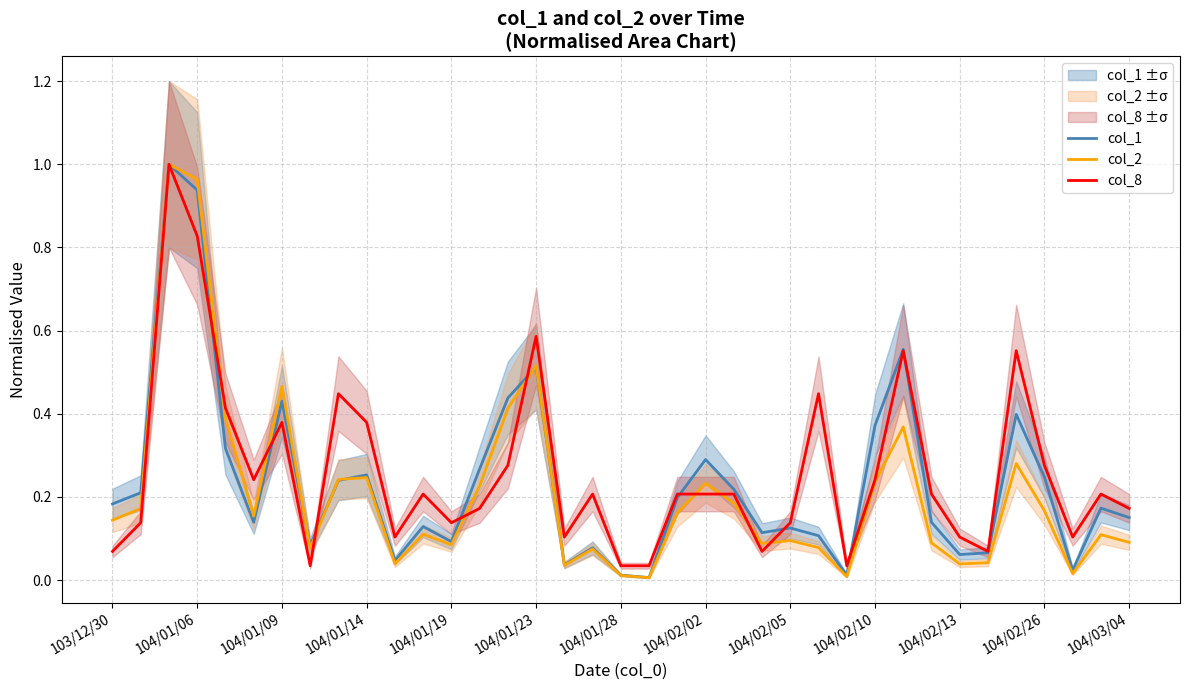

Does the chart display data point markers on the line(s)?

No